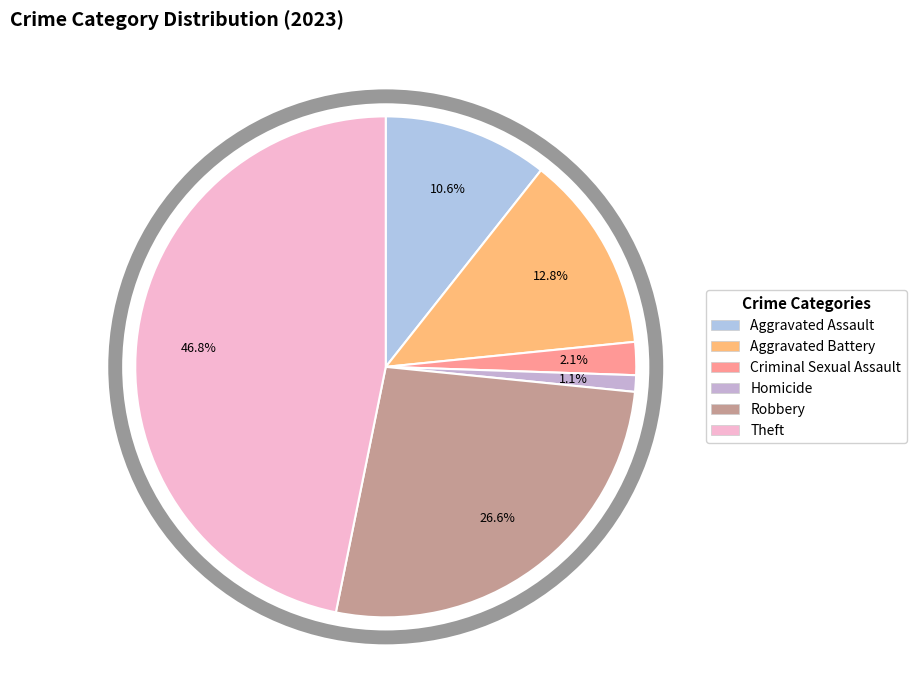

Combined, what portion of the pie is Theft and Robbery?

73.4%